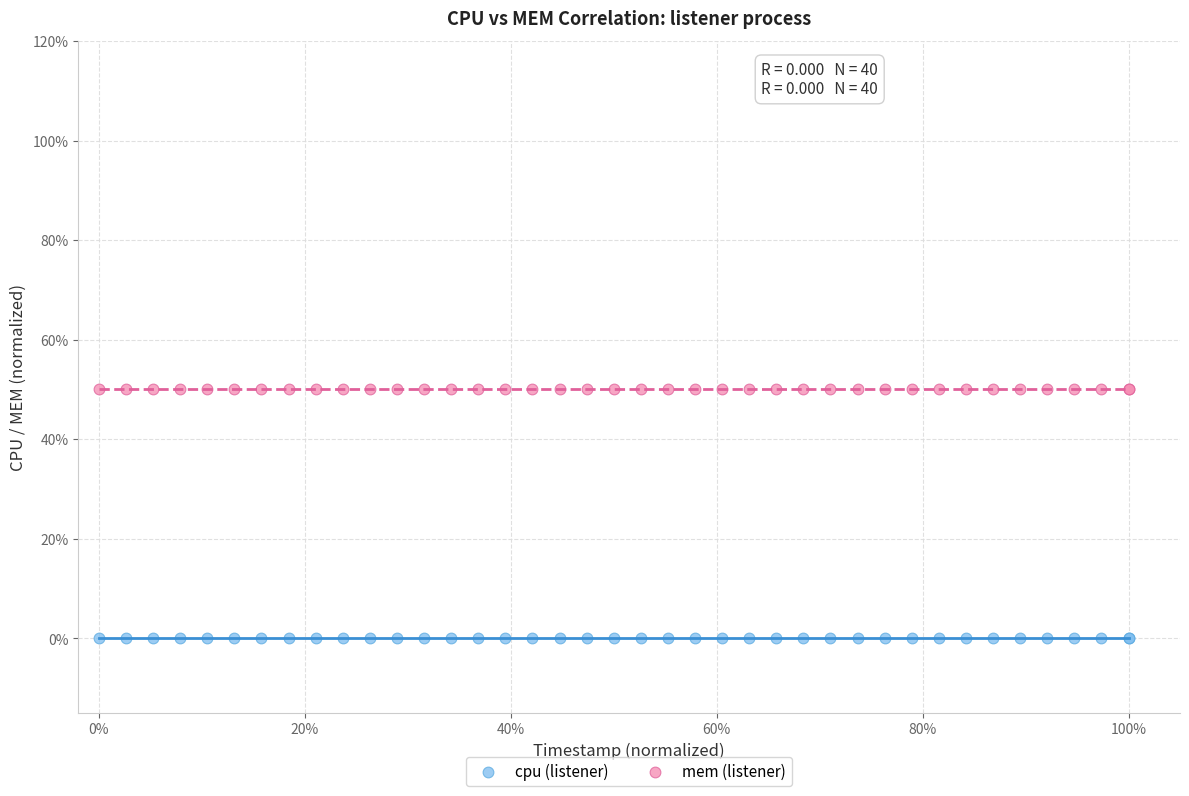

Which series contains the highest Y value?

mem (listener)